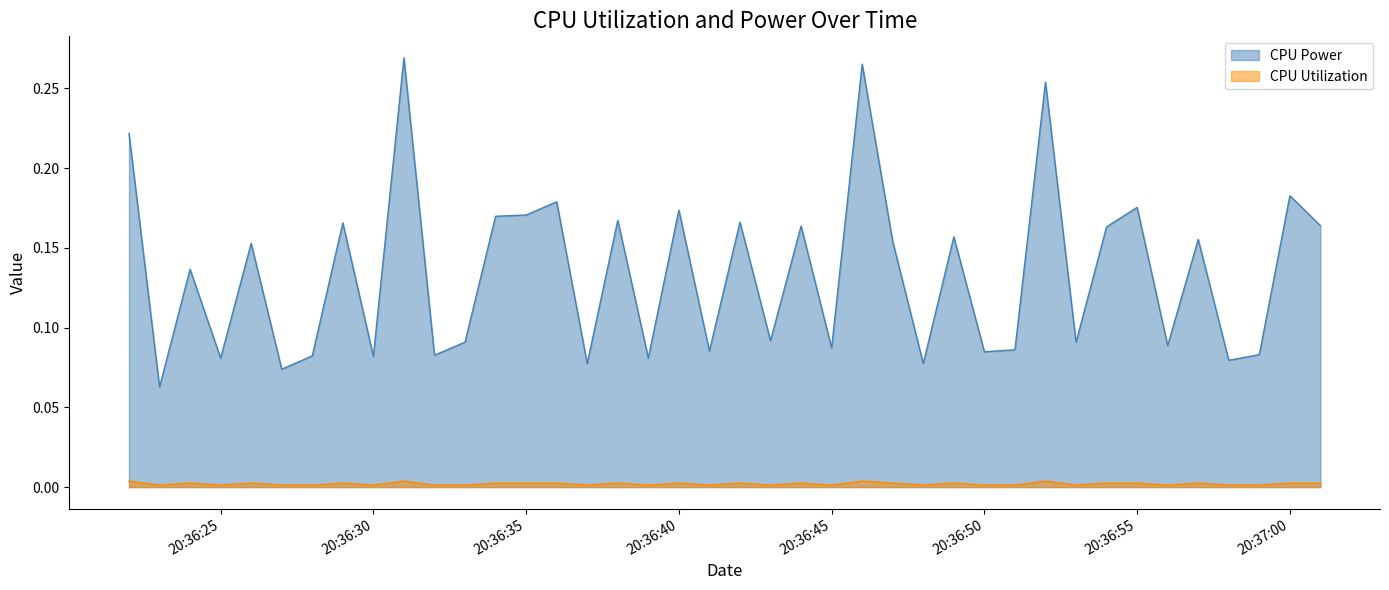

Rank the series by their maximum value, from lowest to highest.

CPU Utilization, CPU Power